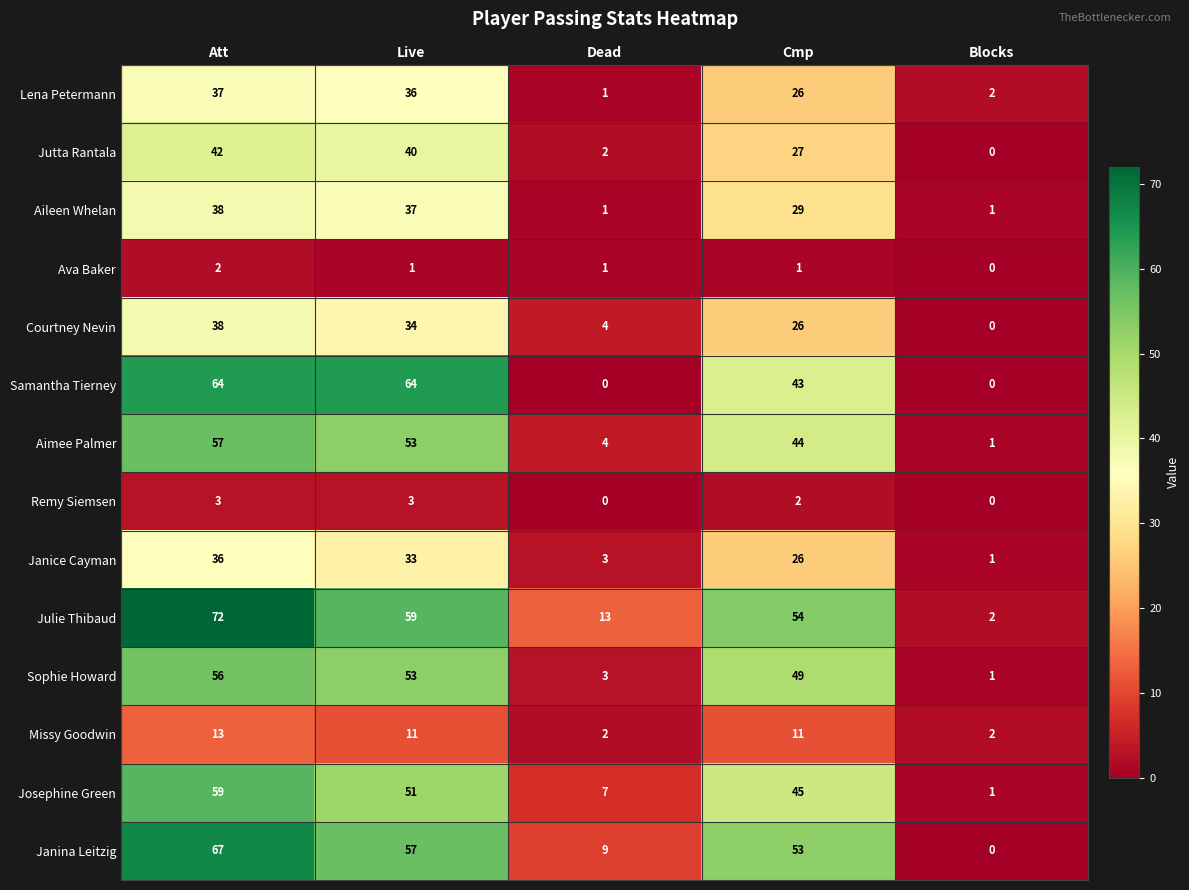

Is it true that Jutta Rantala equals 0 at Blocks?

True